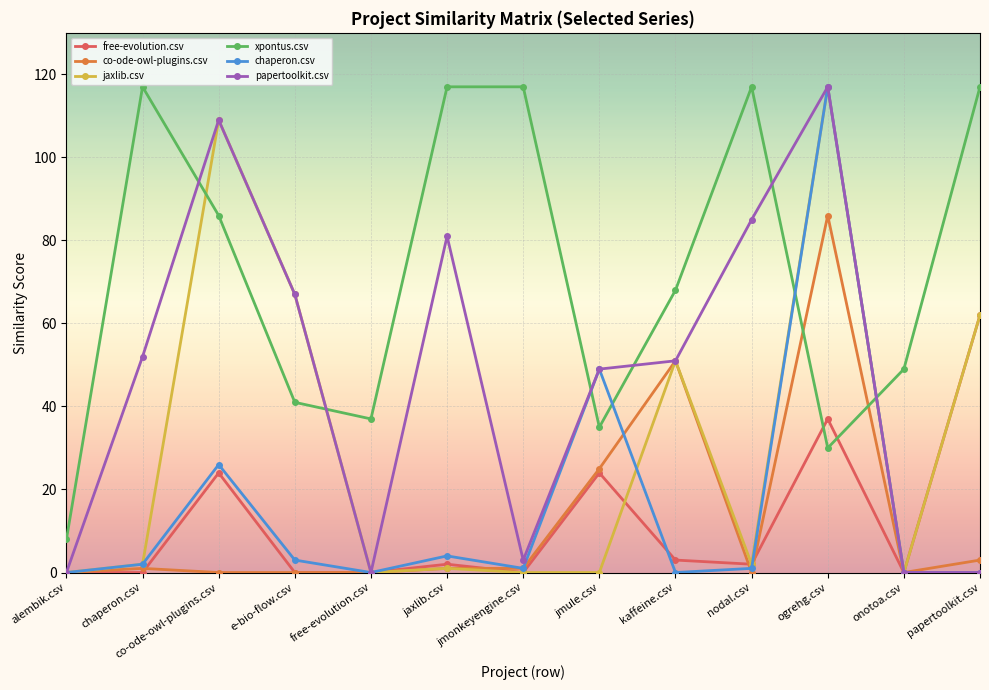

What is the difference between the second highest and second lowest values in the free-evolution.csv series?

37